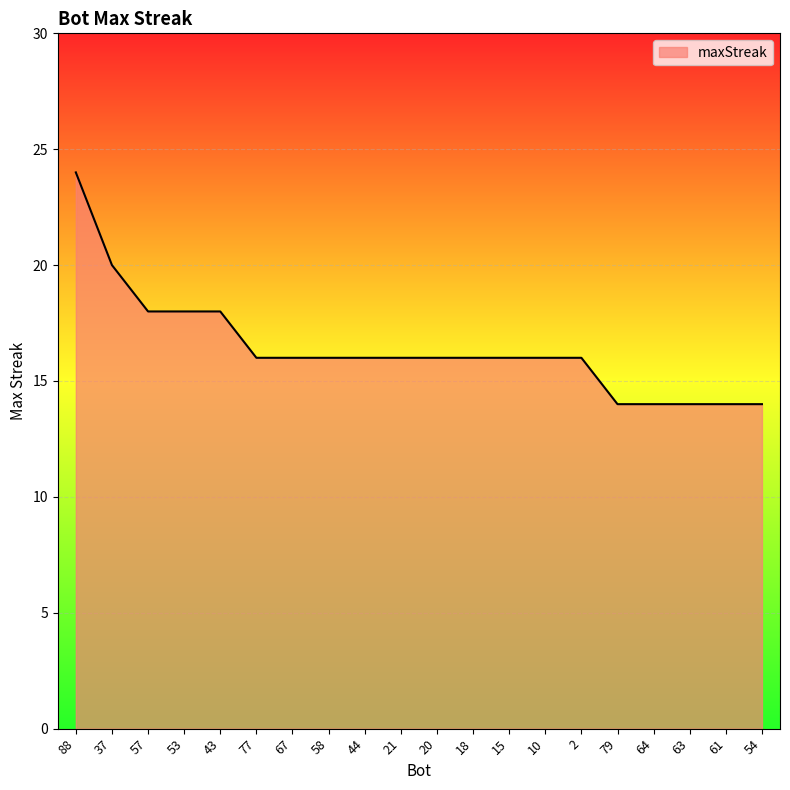

What position from the right is 58?

13